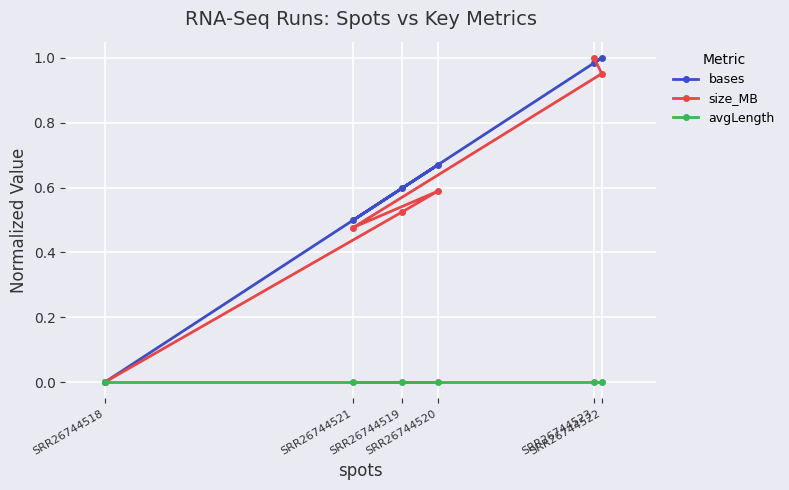

True or false: bases has more than 2 points higher than both neighbors.

False